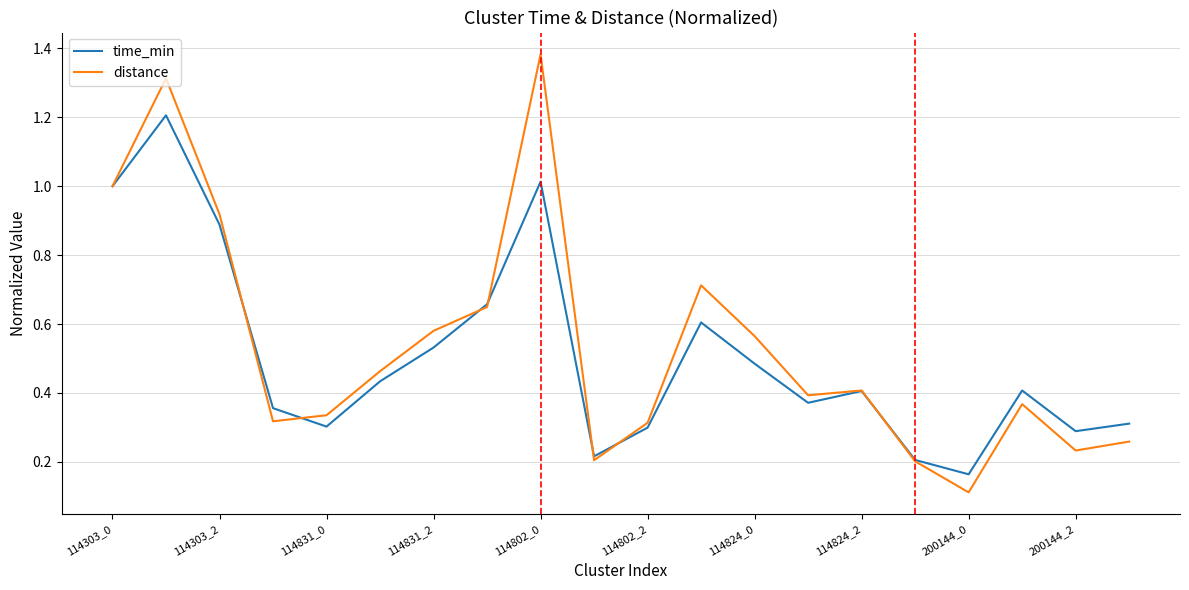

Which series has the widest spread of values?

distance